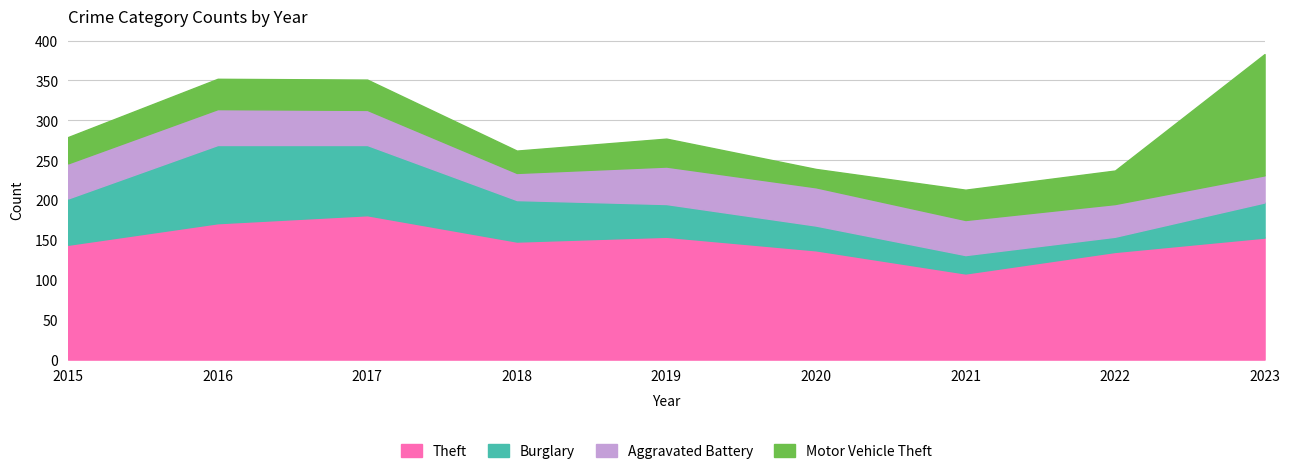

True or false: Aggravated Battery and Motor Vehicle Theft intersect in this chart.

True